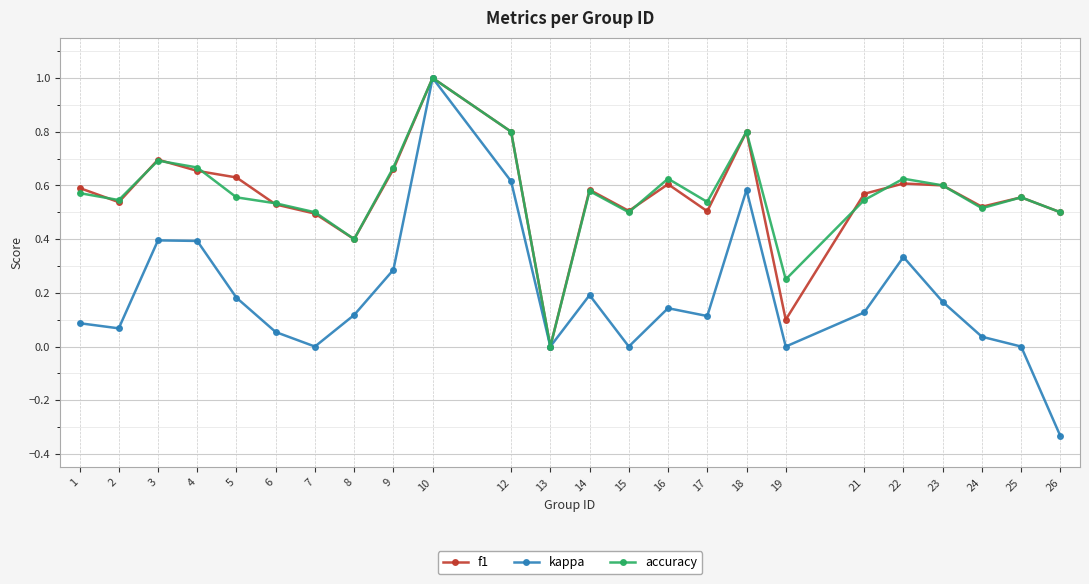

True or false: f1 and accuracy cross at least once.

True